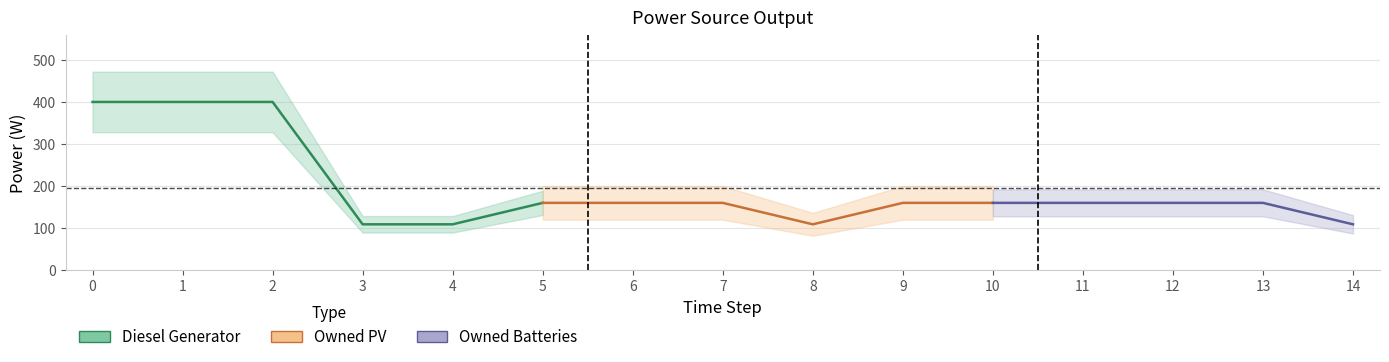

Which series has the largest range (max minus min)?

Diesel Generator